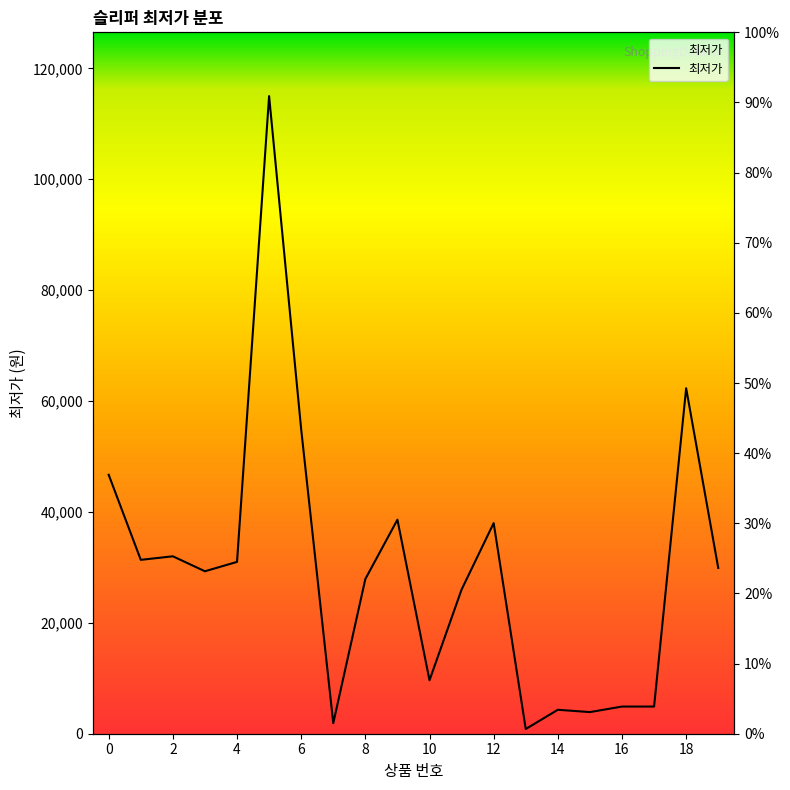

What is the sum of the values at 18 and 4?

93300